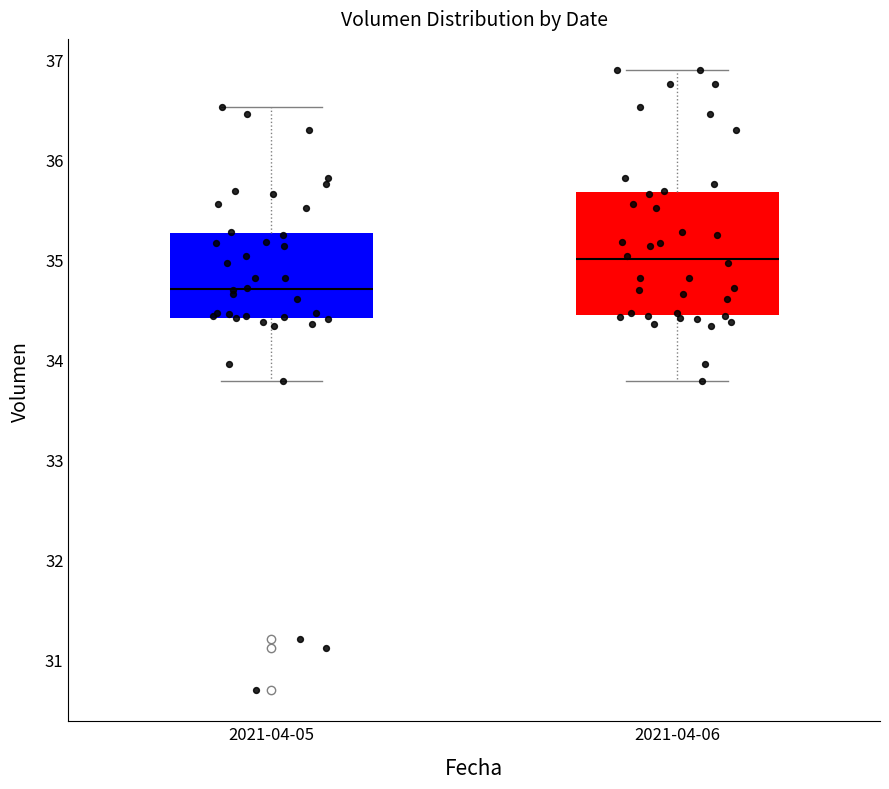

Reading left to right, read every box against the y-axis: the position of its median line, the range the box covers, and the ends of its whiskers. The values are not printed on the chart, so give them approximately, as read against the axis.

2021-04-05: median 34.7, box 34.4 to 35.3, whiskers 33.8 to 36.5
2021-04-06: median 35.0, box 34.4 to 35.7, whiskers 33.8 to 36.9